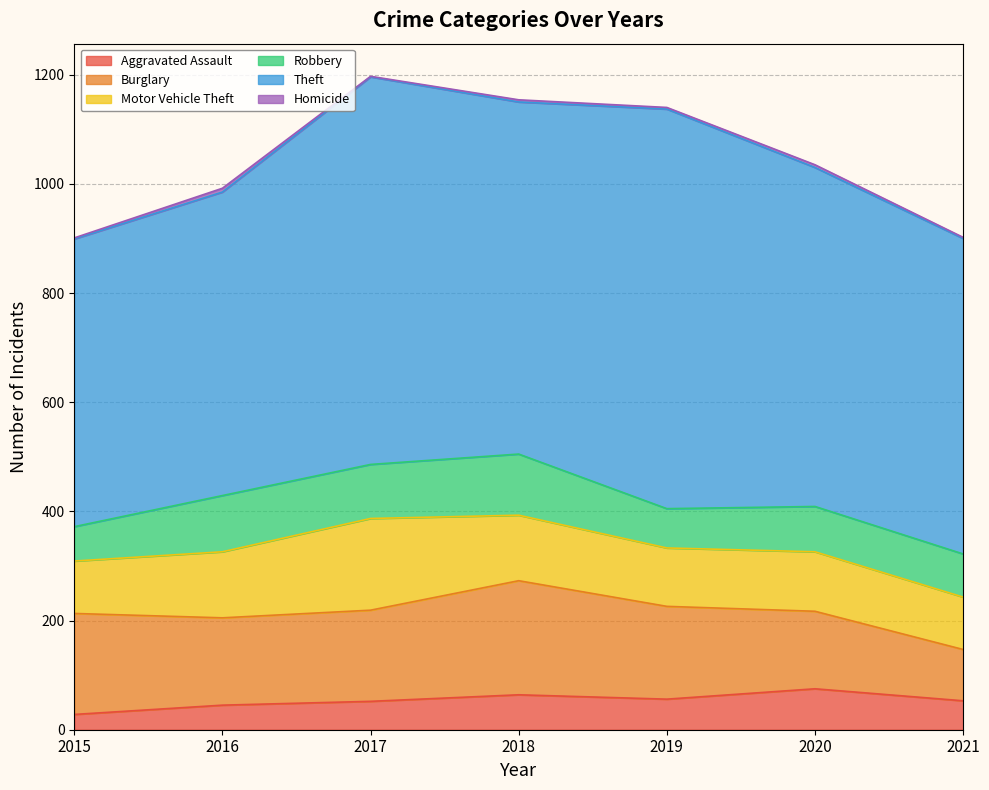

What is the sum of the Theft values at 2018 and 2017?

1355